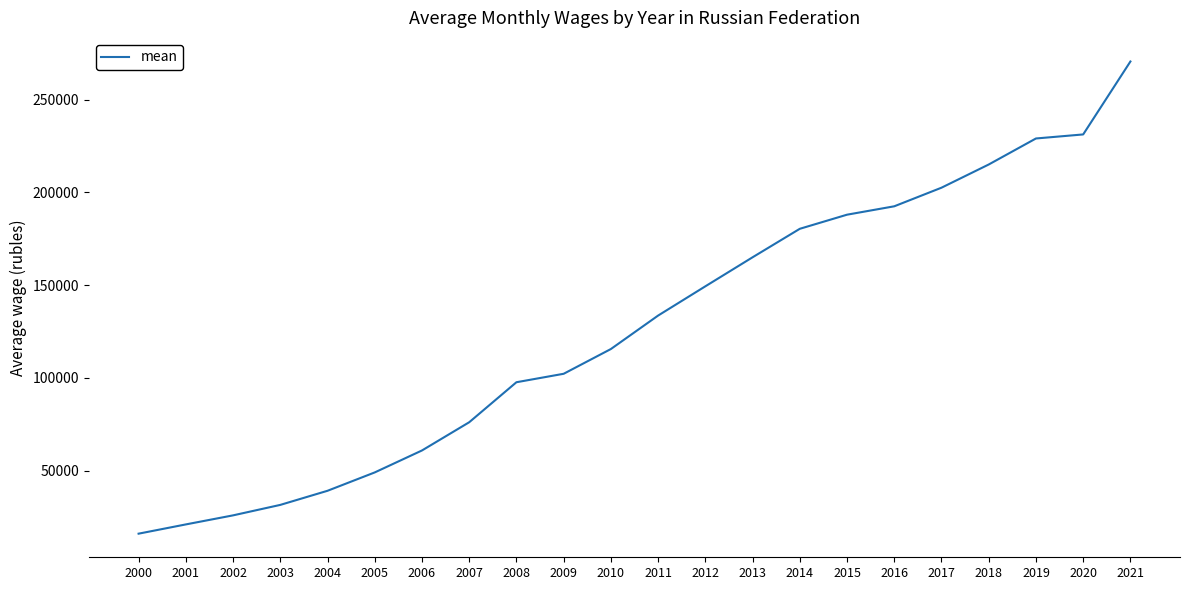

The value at 2017 is 202568. True or false?

True